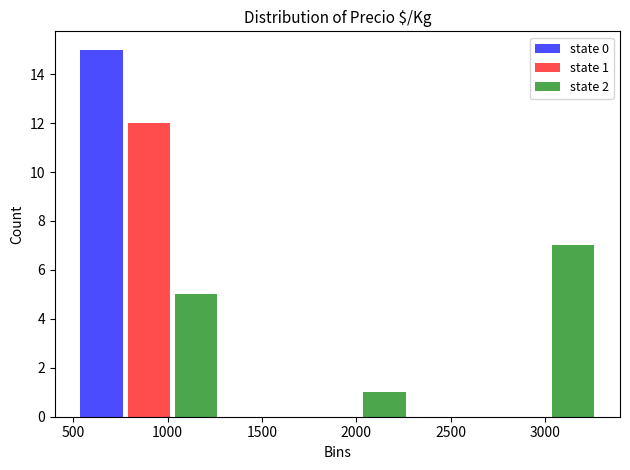

In the state 0 series, which range on the x-axis has the tallest bar?

400 to 1400